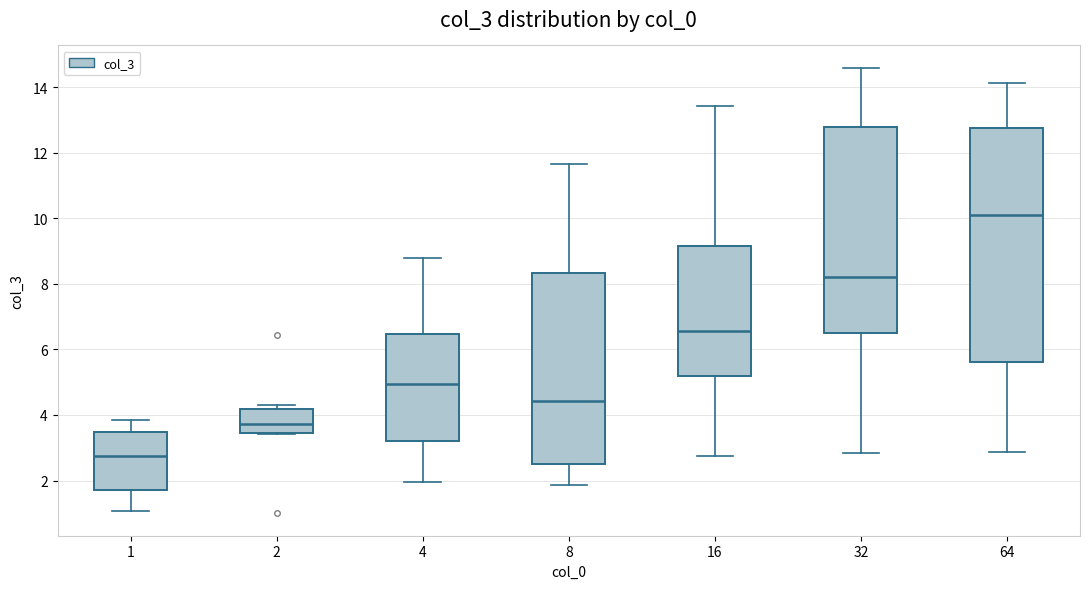

Comparing the boxes themselves (not the whiskers), which one is the tallest?

64